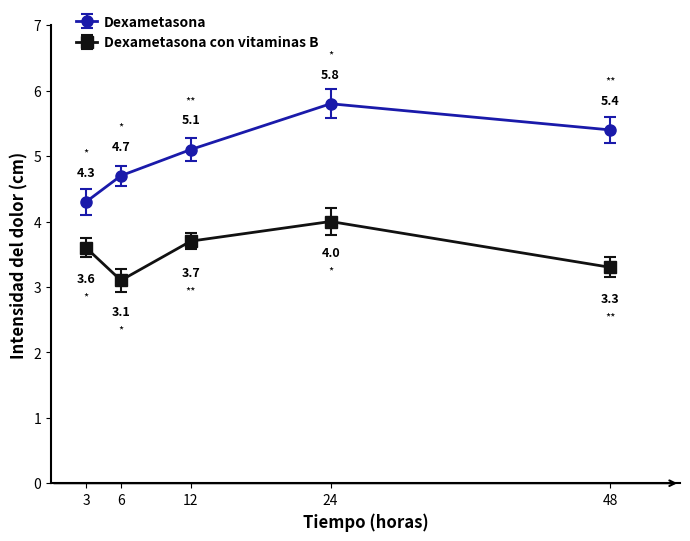

At which category does Dexametasona con vitaminas B reach its first local peak?

24